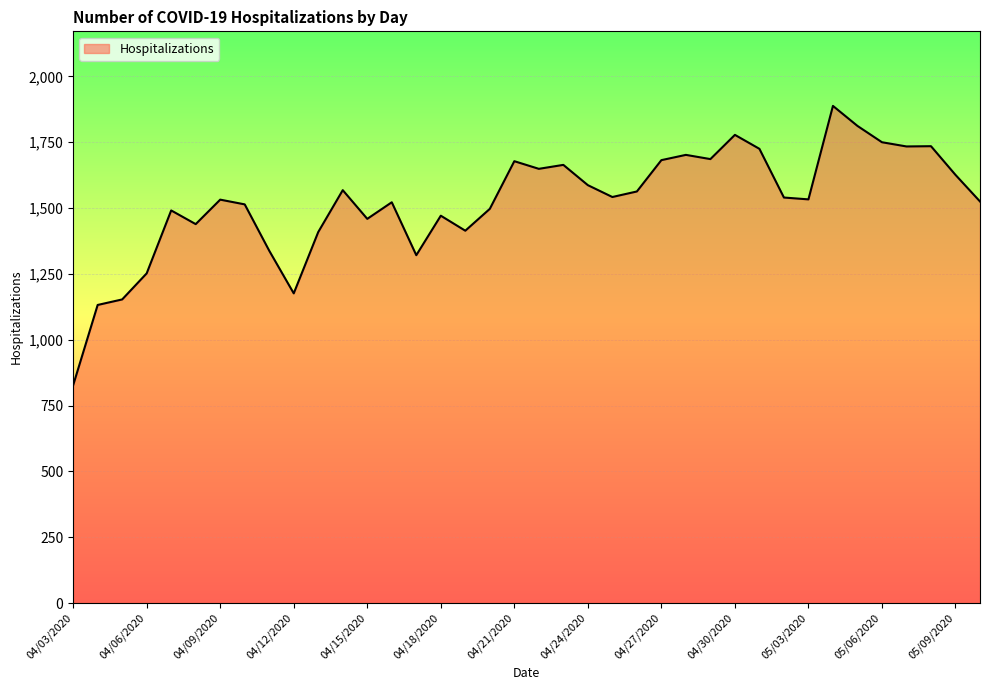

What is the smallest value displayed?

827